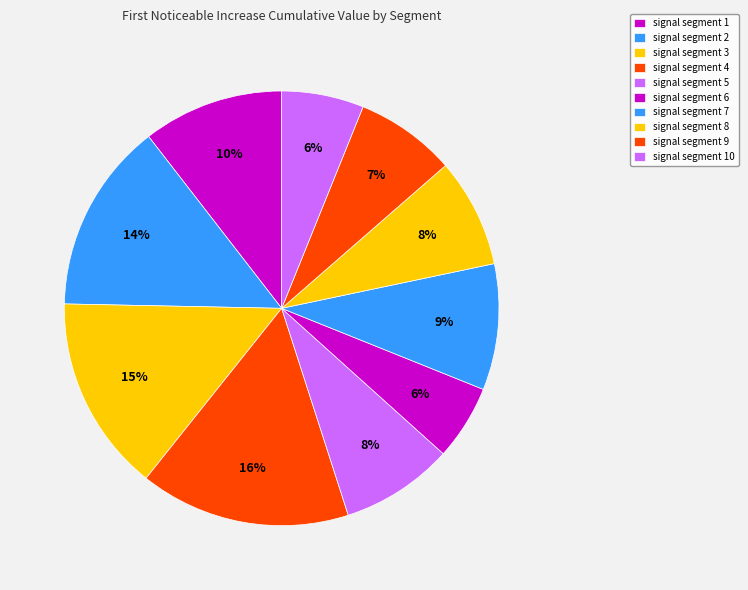

To the nearest percent, what is the combined percentage of signal segment 6 and signal segment 7?

15%